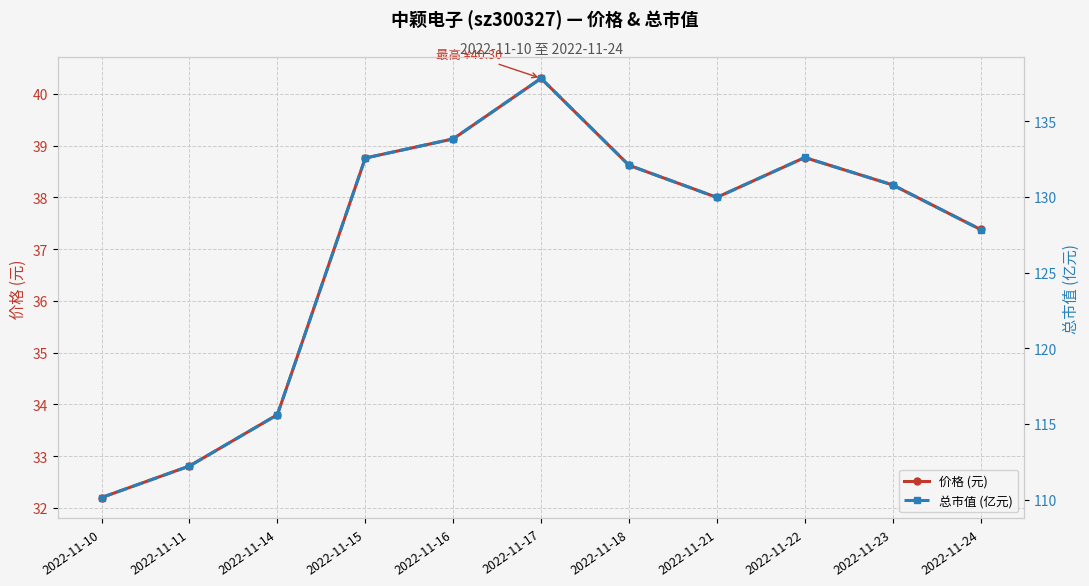

Which label corresponds to the largest value in the chart?

2022-11-17